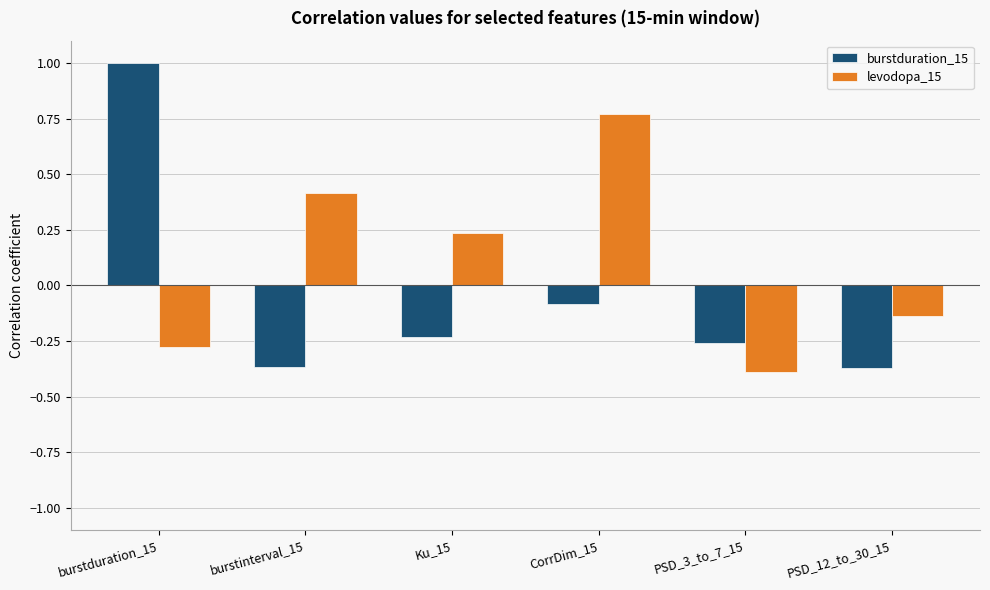

What is the difference between the highest and lowest values at burstduration_15?

1.3